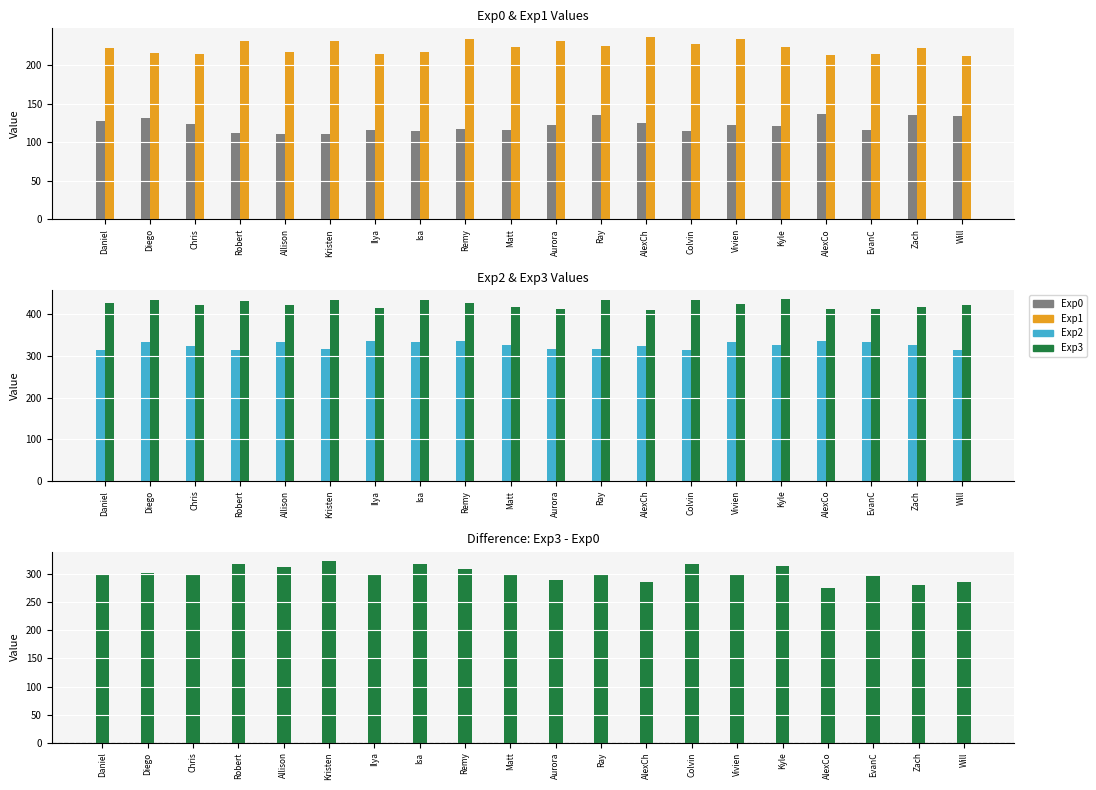

What is the average value of the Exp2 series?

325